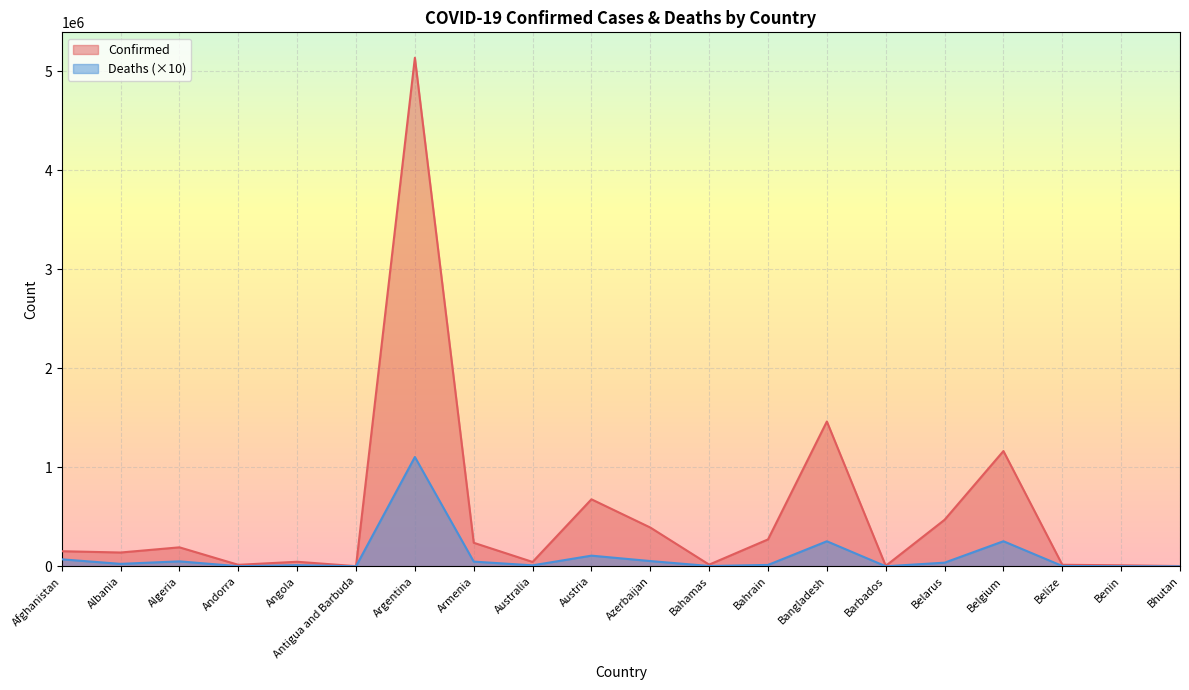

Where is Deaths nearest to the value 551775?

Belgium